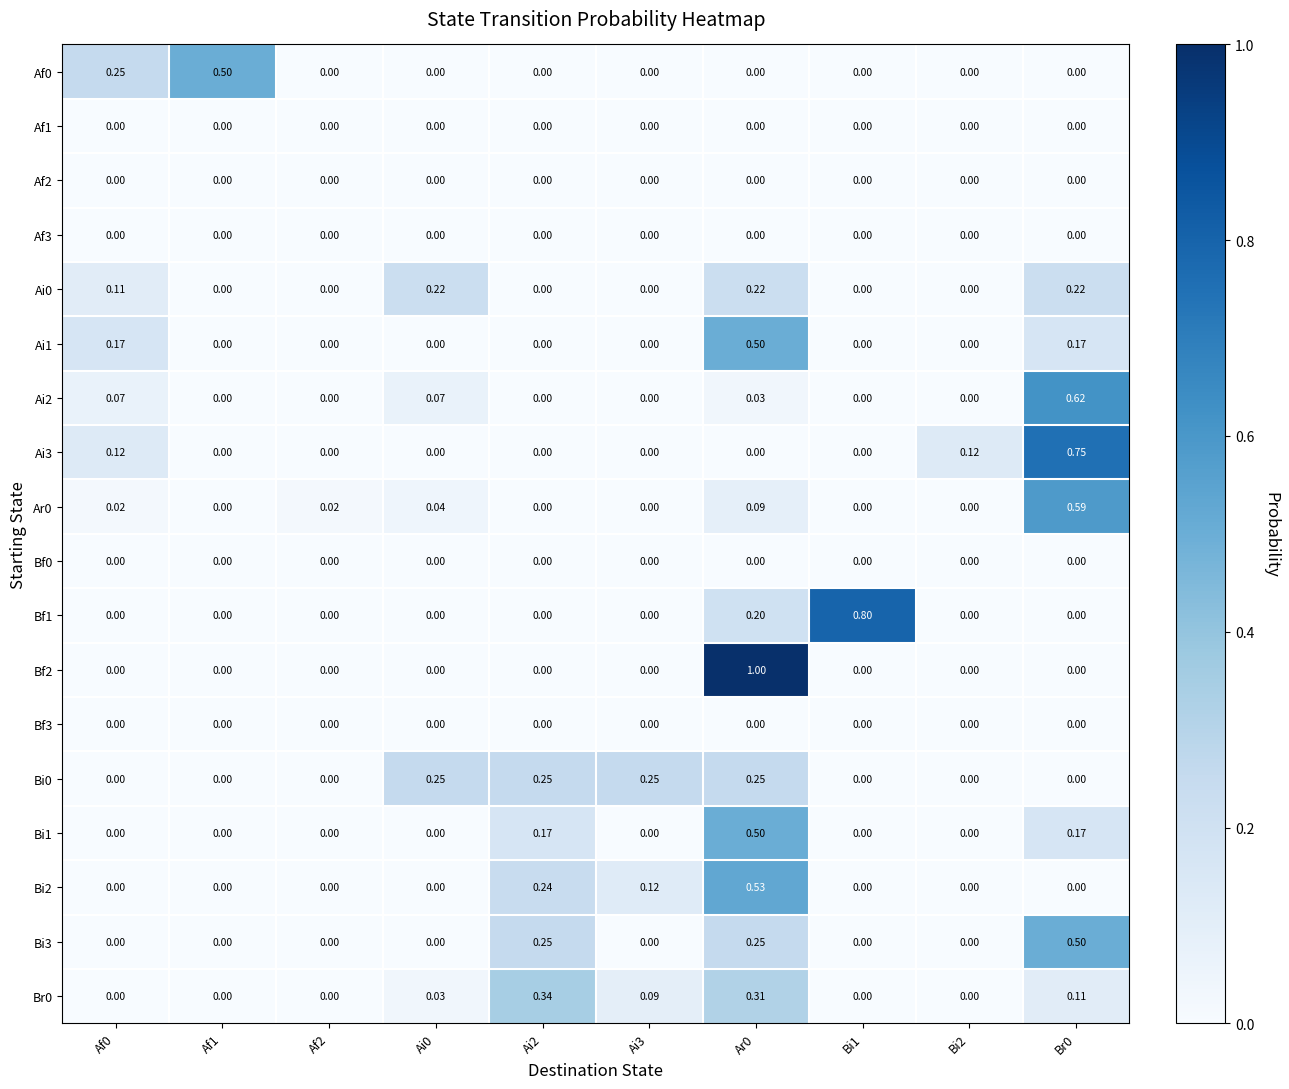

Count the number of categories in the chart.

10